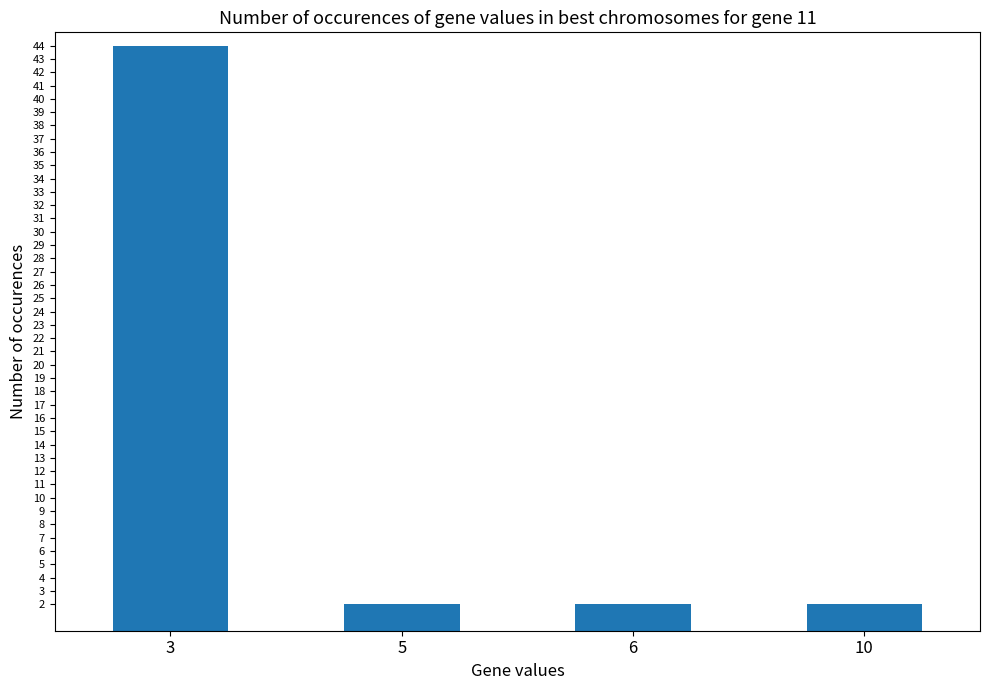

What is the difference between the values at 3 and 5?

42